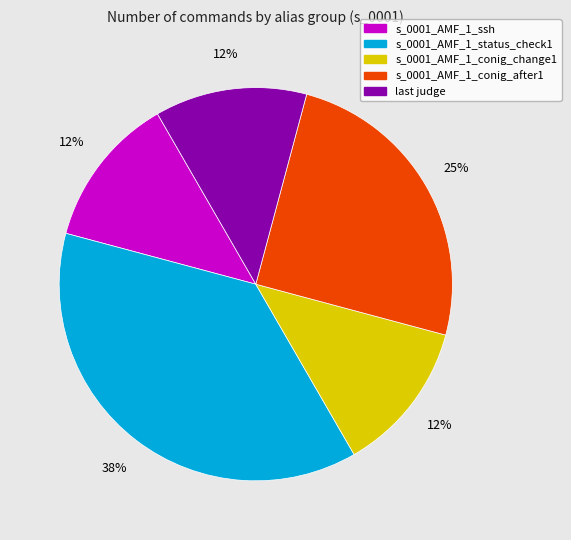

Count the number of slices in the pie.

5